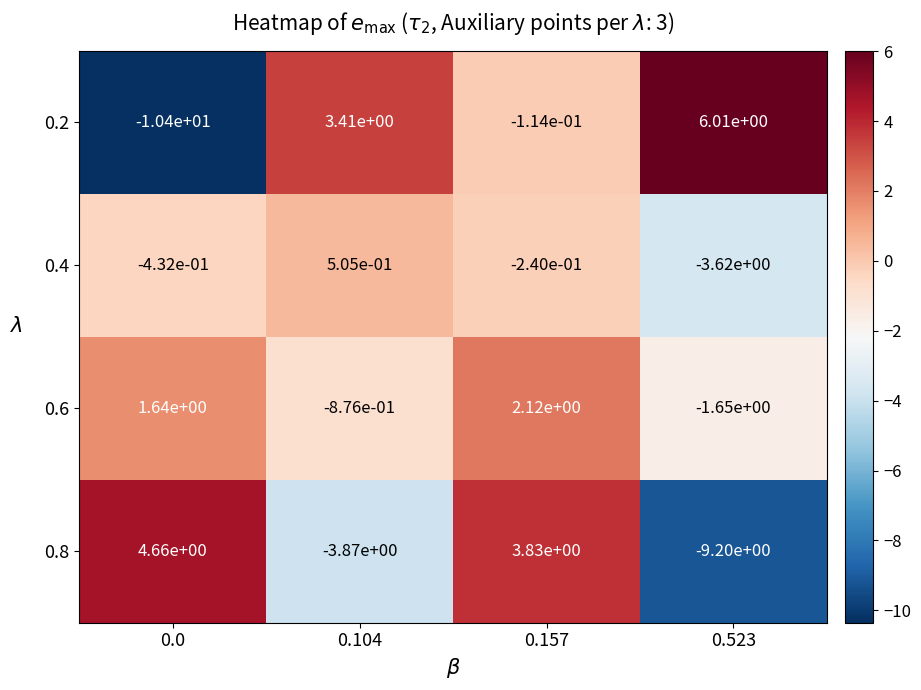

What is the total value across all series at 0.0?

-4.5